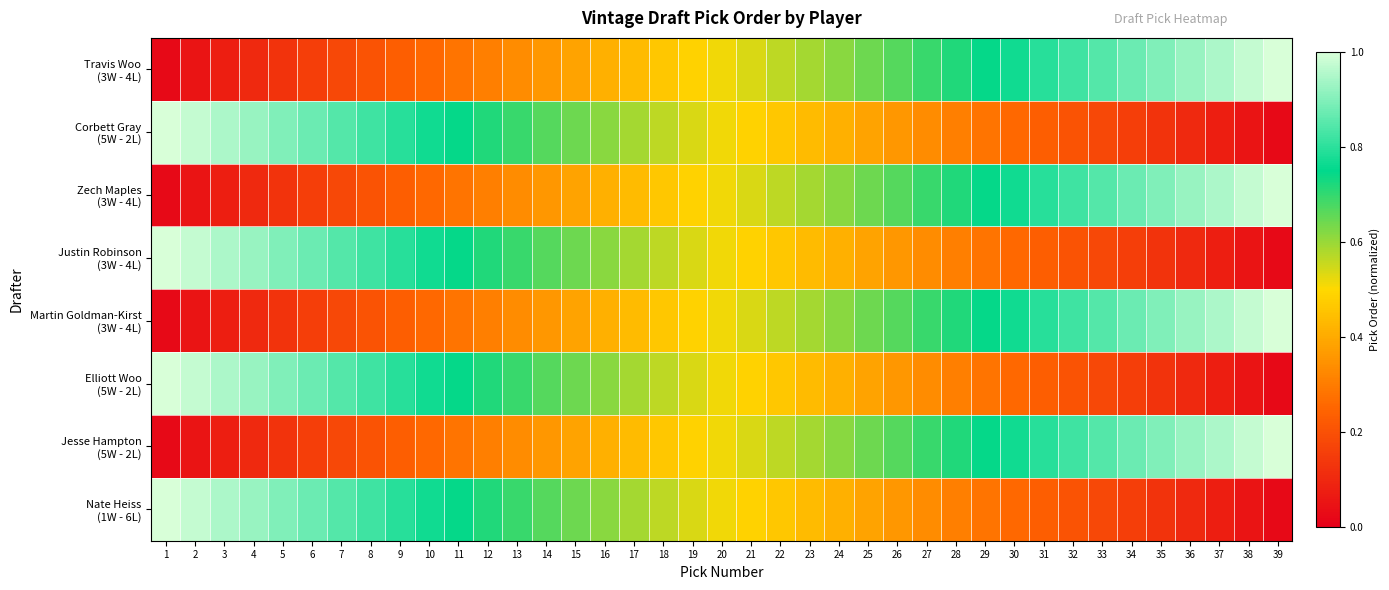

At which category is the sum across all series the highest?

4